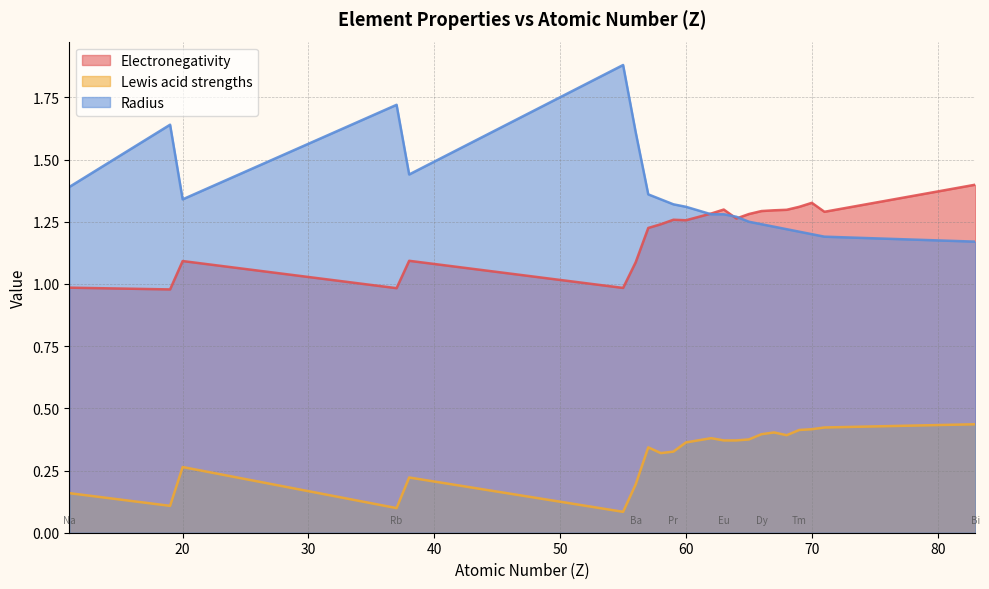

Rank the categories by Radius value from lowest to highest.

83, 71, 70, 69, 68, 67, 66, 65, 64, 62, 63, 60, 59, 20, 58, 57, 11, 38, 56, 19, 37, 55